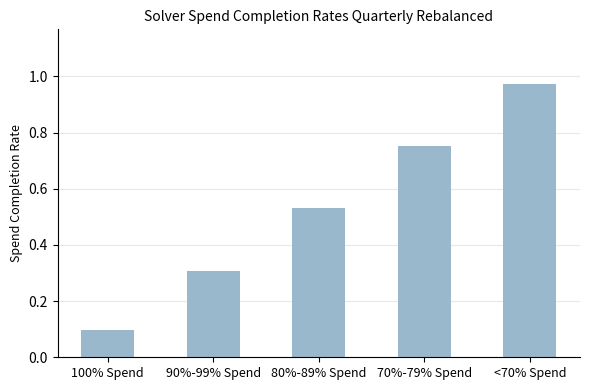

What is the difference between the second highest and minimum values?

0.7